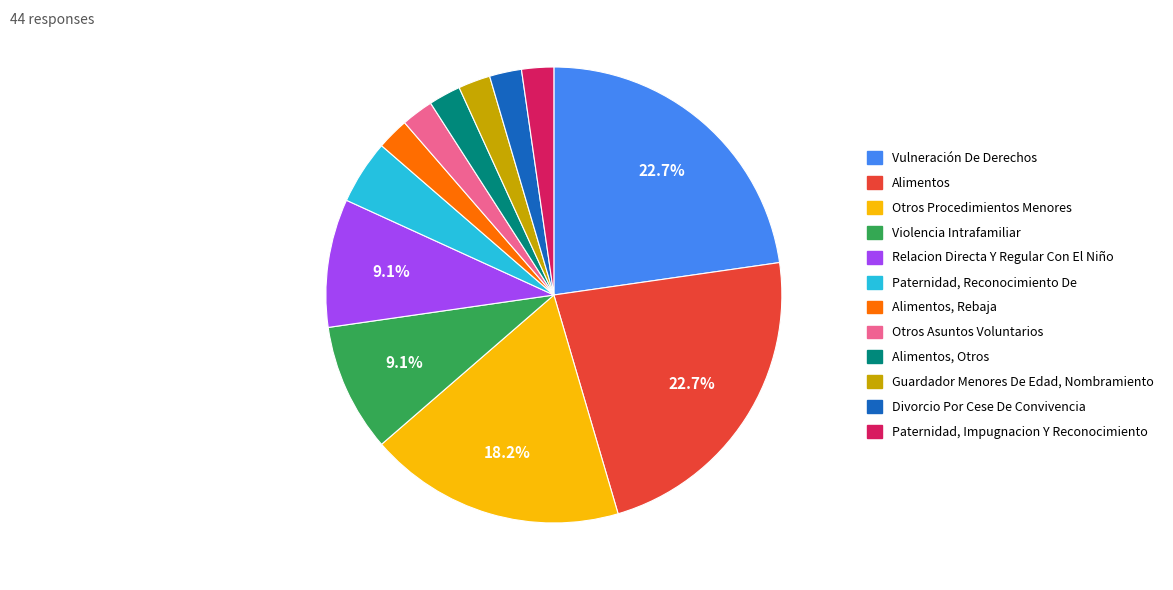

Is there any slice that represents more than half of the pie?

No